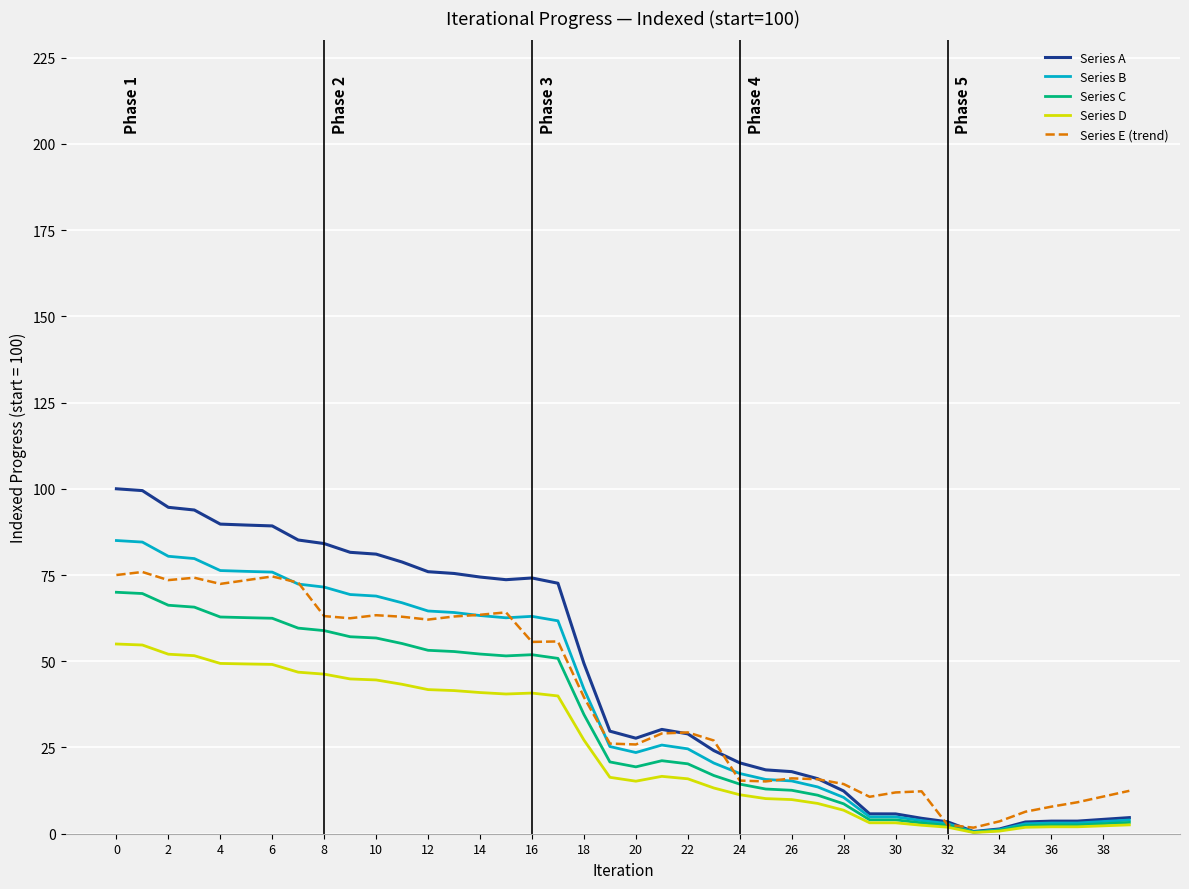

Which series has the widest spread of values?

Series A